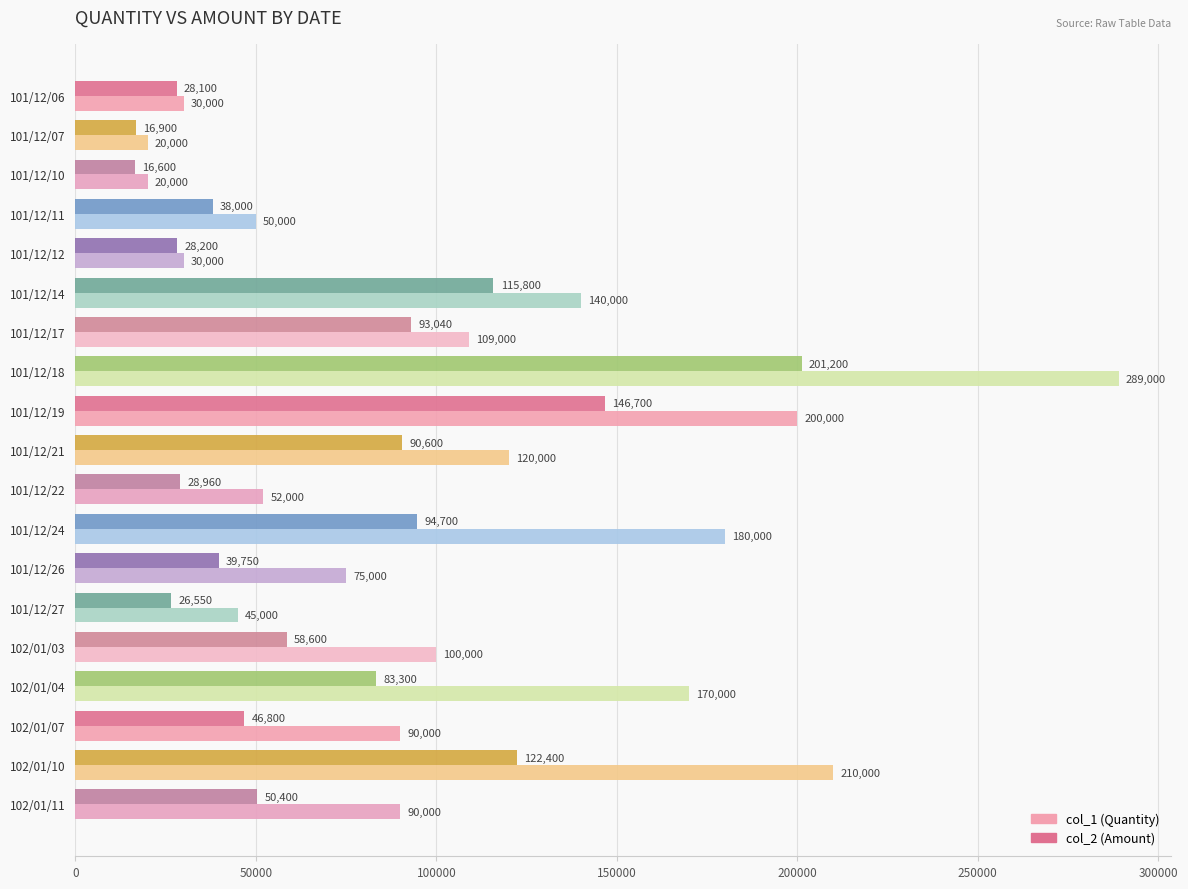

What value does the col_2 (Amount) series have at 102/01/11?

50400